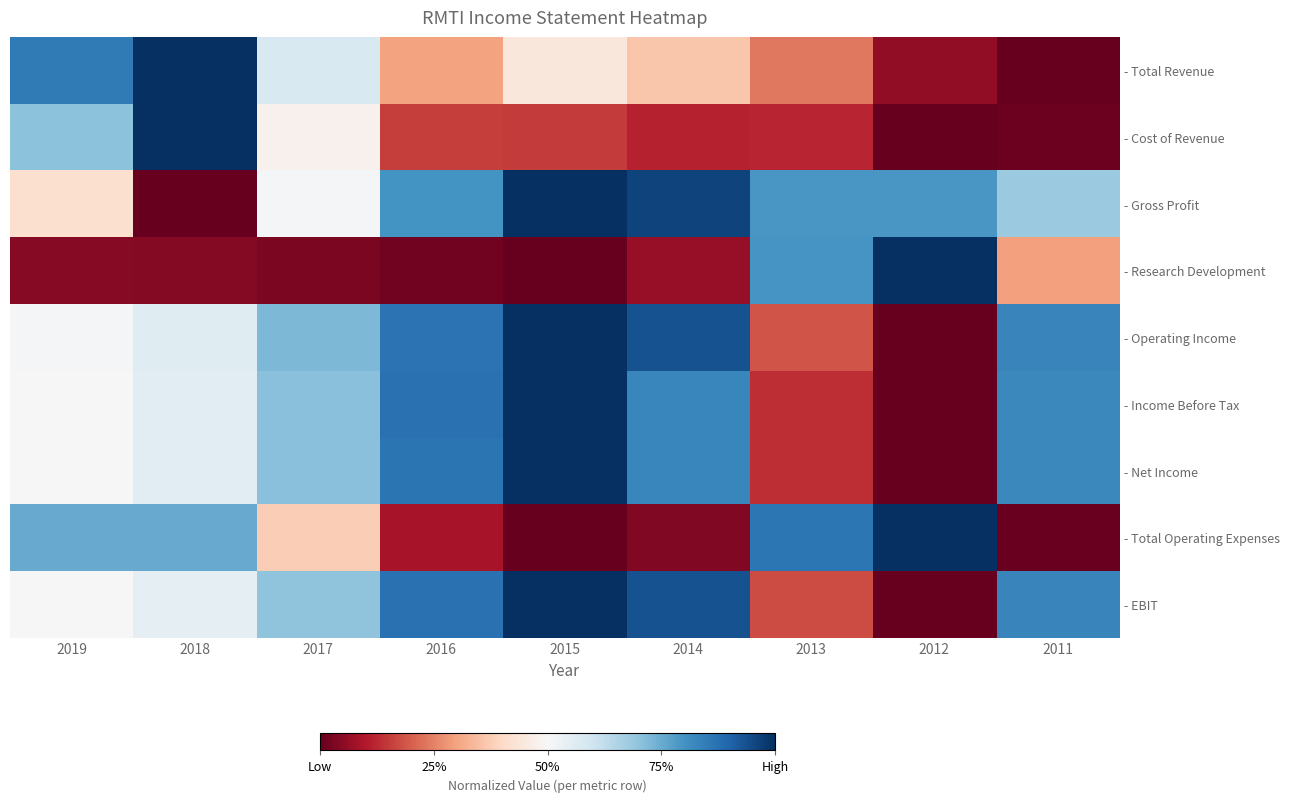

What is the maximum value for - Gross Profit?

1.0